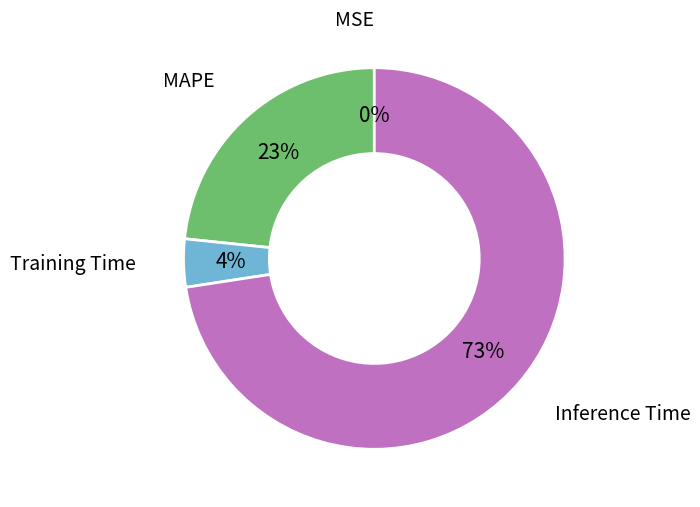

To the nearest percent, what percentage of the pie is Inference Time?

73%